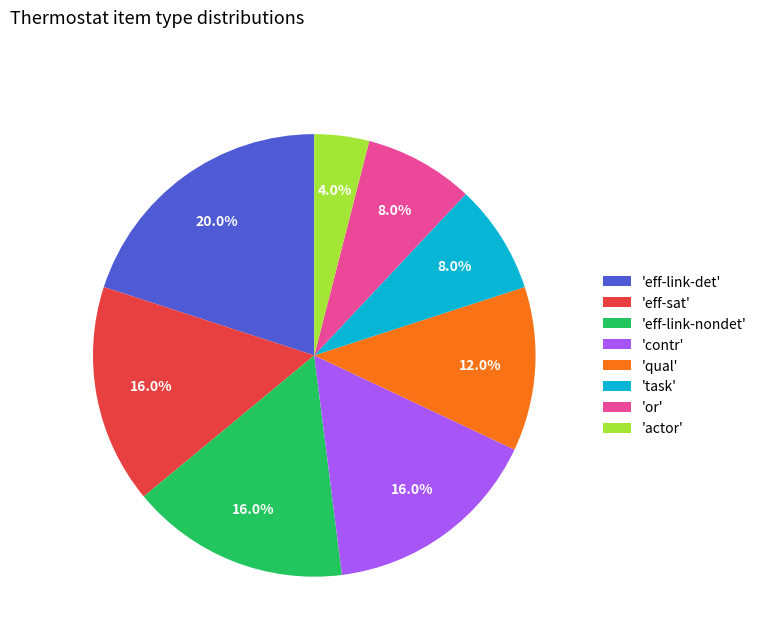

Does any single category account for the majority?

No